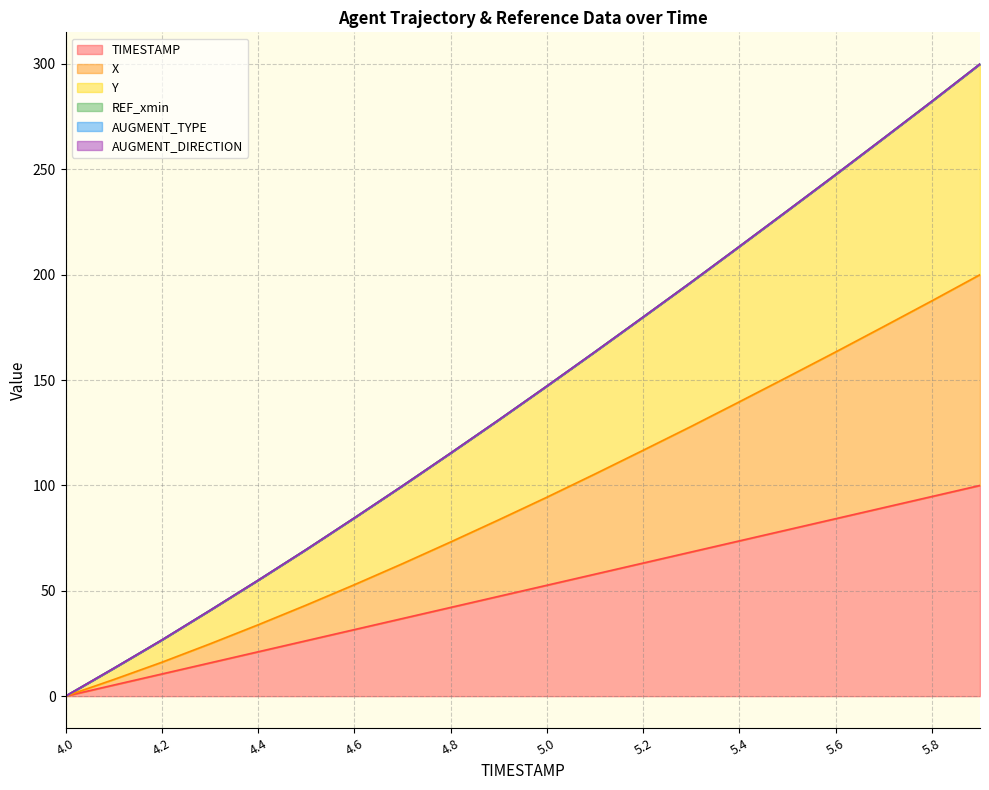

What is the difference between the Y values at 4.6 and 4.2?

57.9